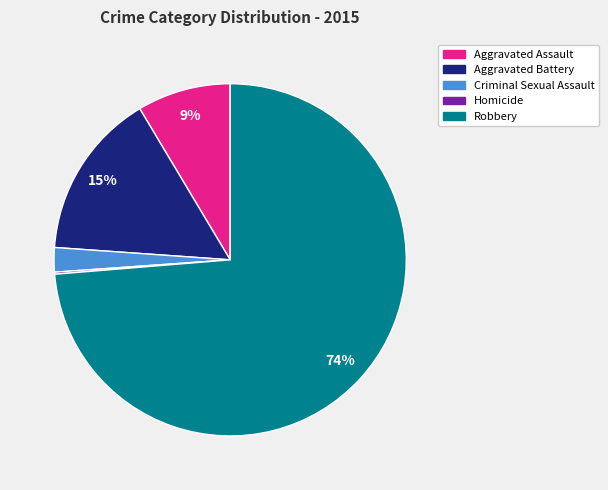

Between Aggravated Battery and Criminal Sexual Assault, which is larger?

Aggravated Battery